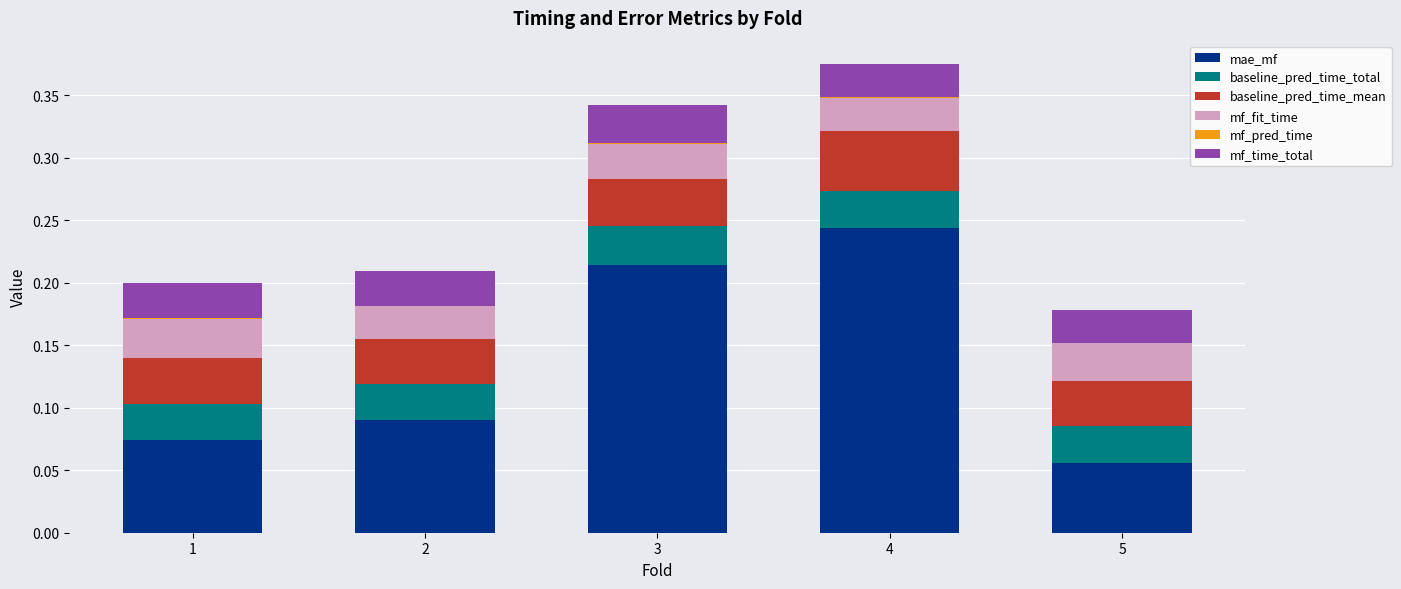

Which category has the highest value in the mae_mf series?

4